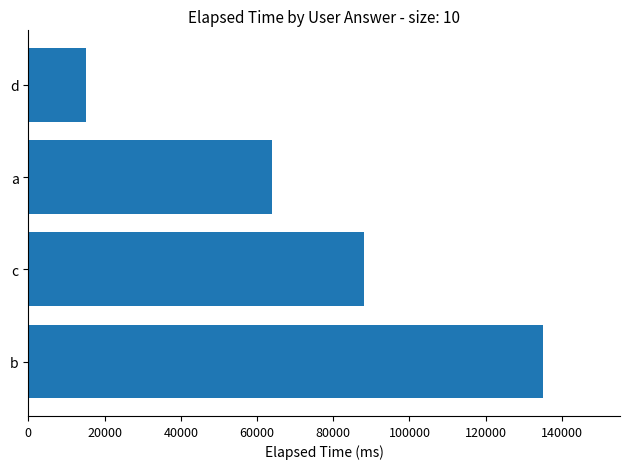

How many series are shown in this chart?

1